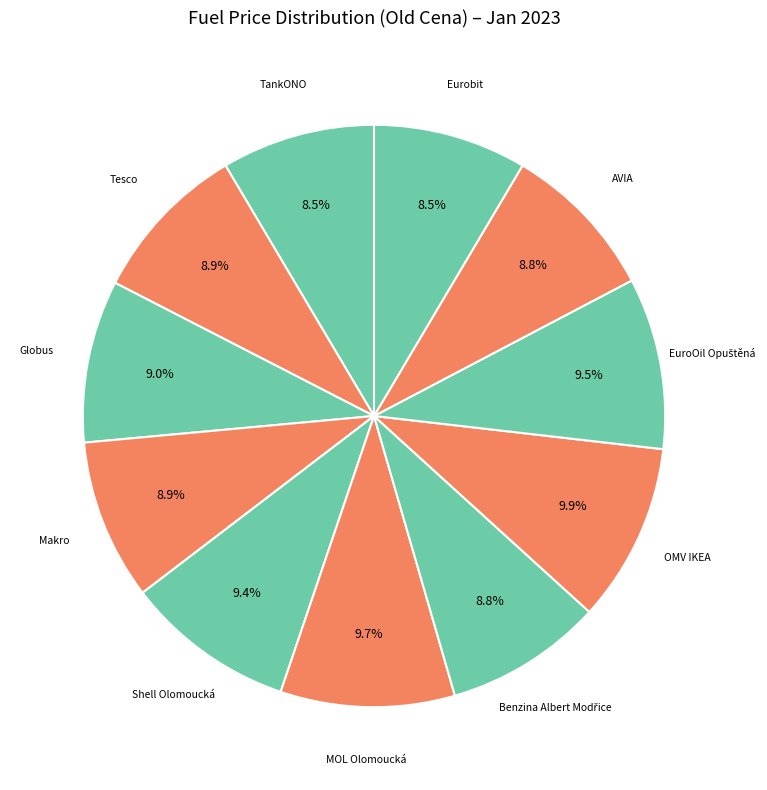

Combined, do Shell Olomoucká and Globus account for over 50%?

No